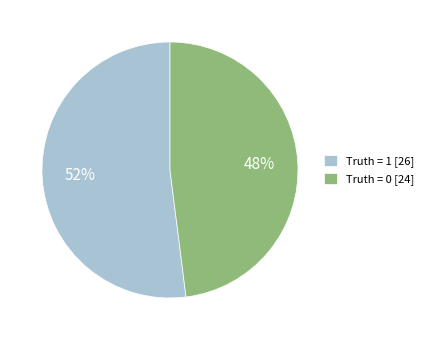

Which slice is the largest?

Truth = 1